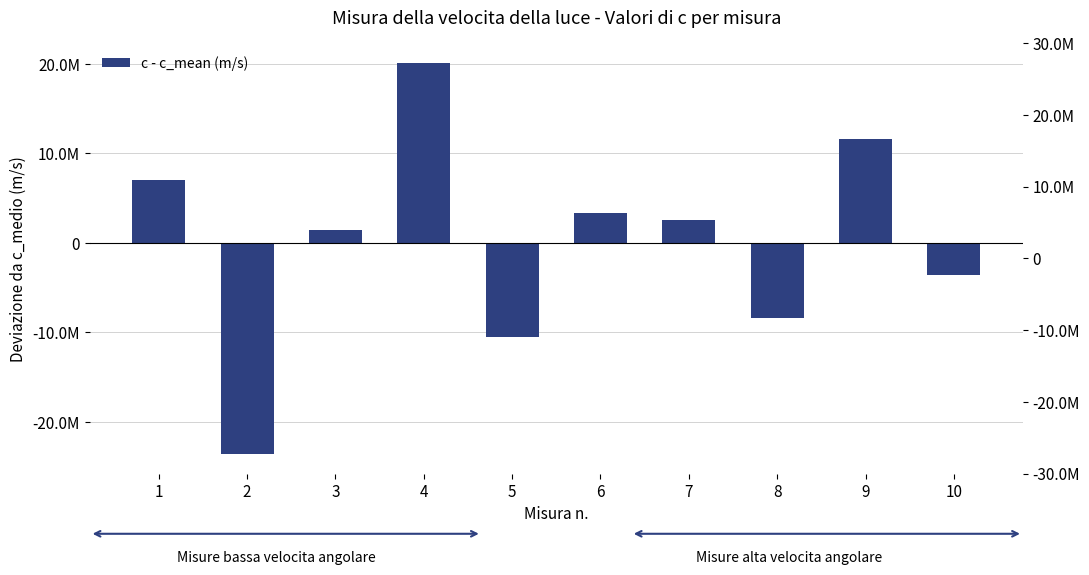

At which label is the value closest to -1729530?

10